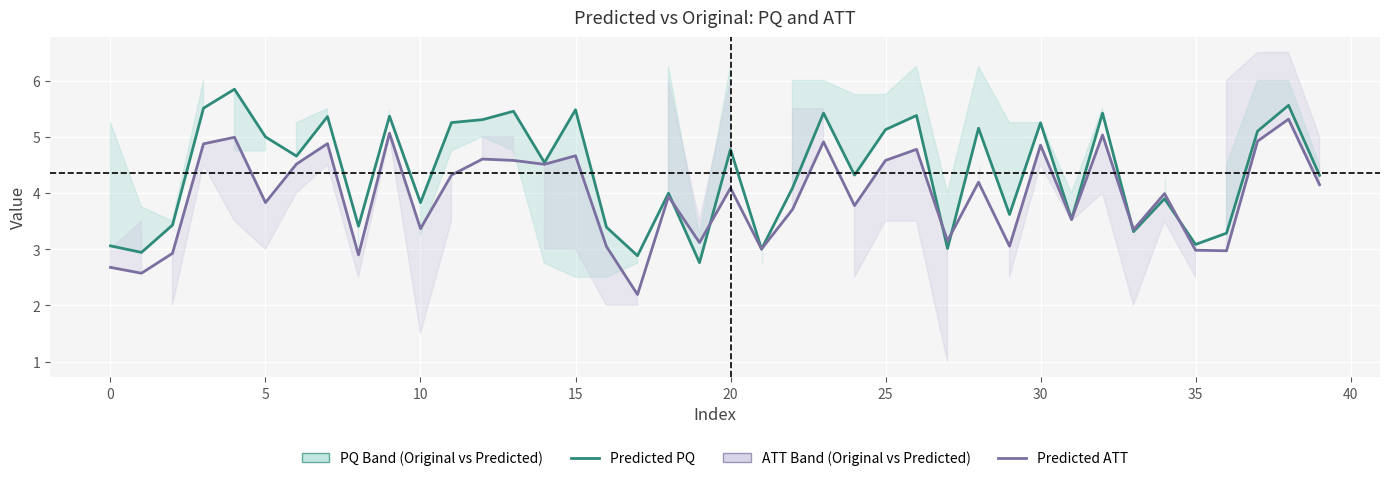

Reading right to left, list all the values displayed in this chart.

Predicted PQ: 4.3	5.6	5.1	3.3	3.1	3.9	3.3	5.4	3.5	5.2	3.6	5.2	3.0	5.4	5.1	4.3	5.4	4.1	3.0	4.8	2.8	4.0	2.9	3.4	5.5	4.5	5.5	5.3	5.3	3.8	5.4	3.4	5.4	4.7	5.0	5.8	5.5	3.4	2.9	3.1
Predicted ATT: 4.1	5.3	4.9	3.0	3.0	4.0	3.3	5.0	3.5	4.9	3.1	4.2	3.1	4.8	4.6	3.8	4.9	3.7	3.0	4.1	3.1	3.9	2.2	3.0	4.7	4.5	4.6	4.6	4.3	3.4	5.1	2.9	4.9	4.5	3.8	5.0	4.9	2.9	2.6	2.7